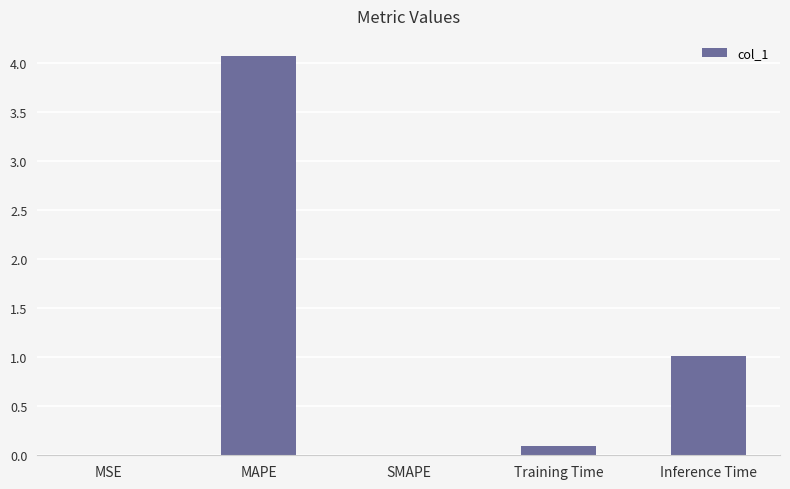

Are the bars horizontal?

No